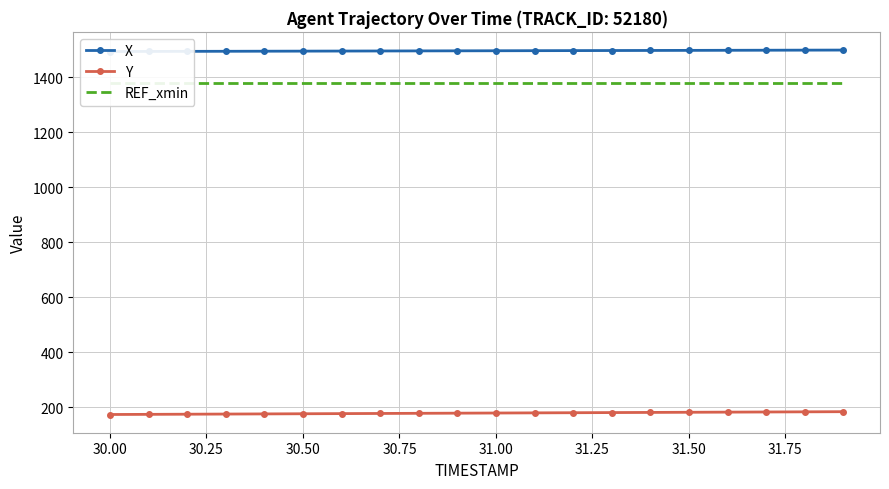

Which series has the largest total across all categories?

X